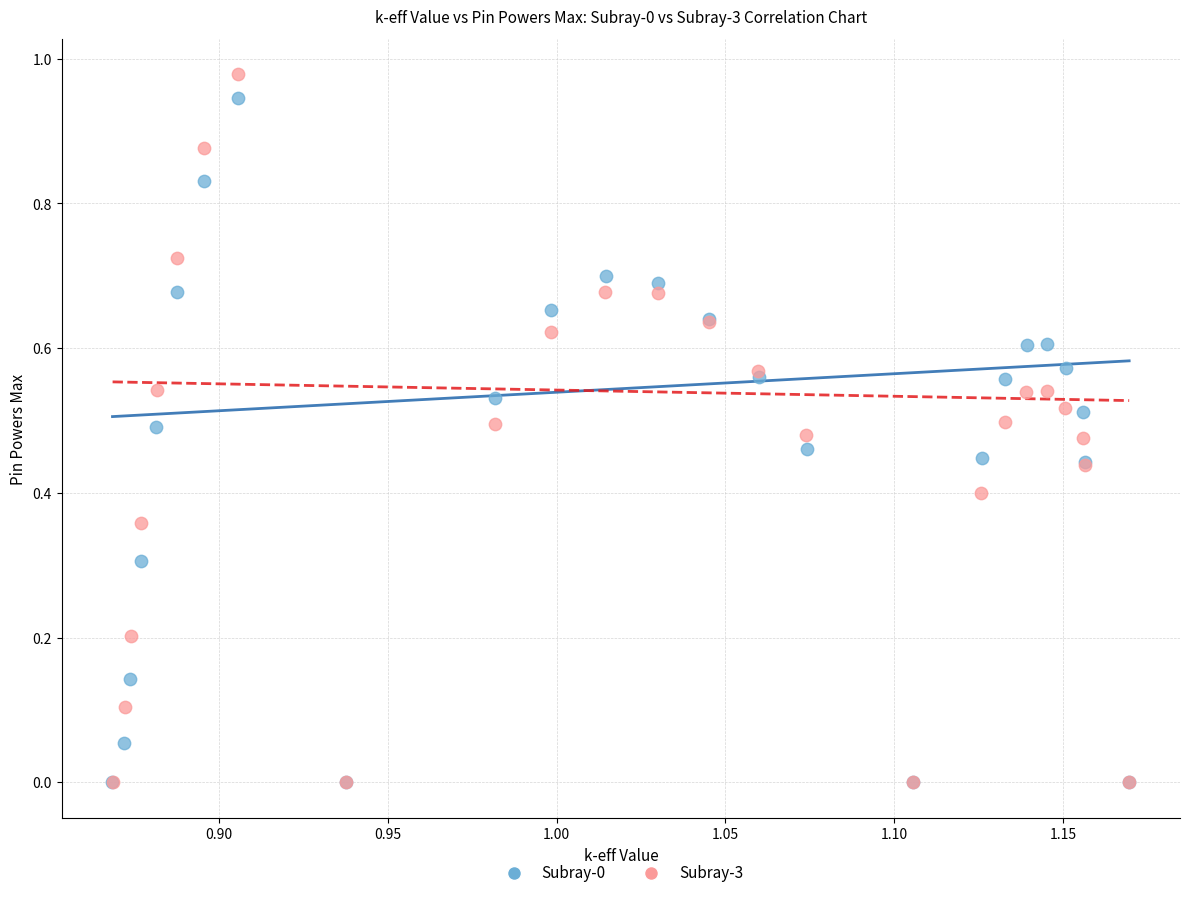

What are all the series names shown in the legend?

Subray-0, Subray-3